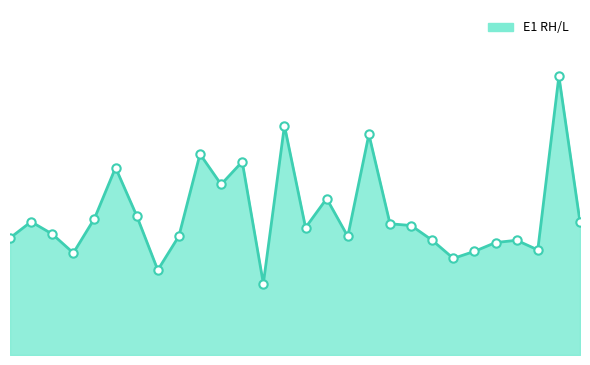

Does the chart display data point markers on the line(s)?

No